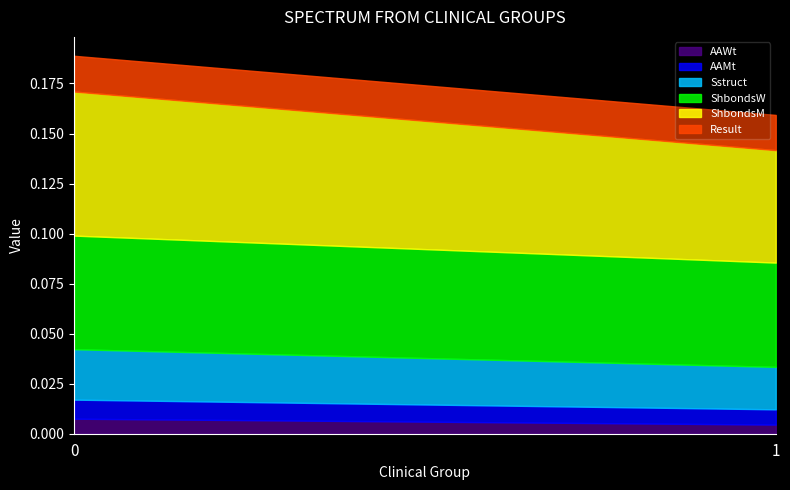

What is the spread (max minus min) of values at 0?

0.1